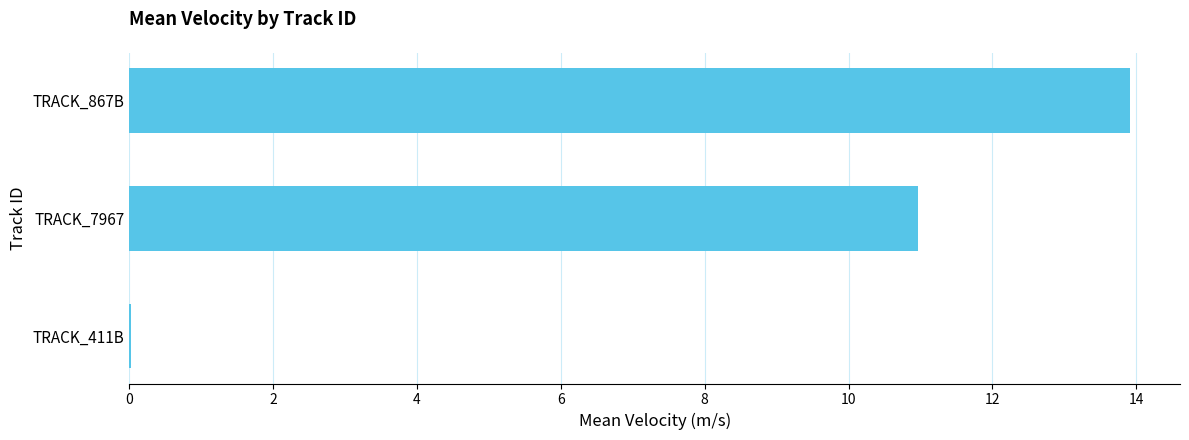

What is the change in value from TRACK_7967 to TRACK_867B?

+2.9